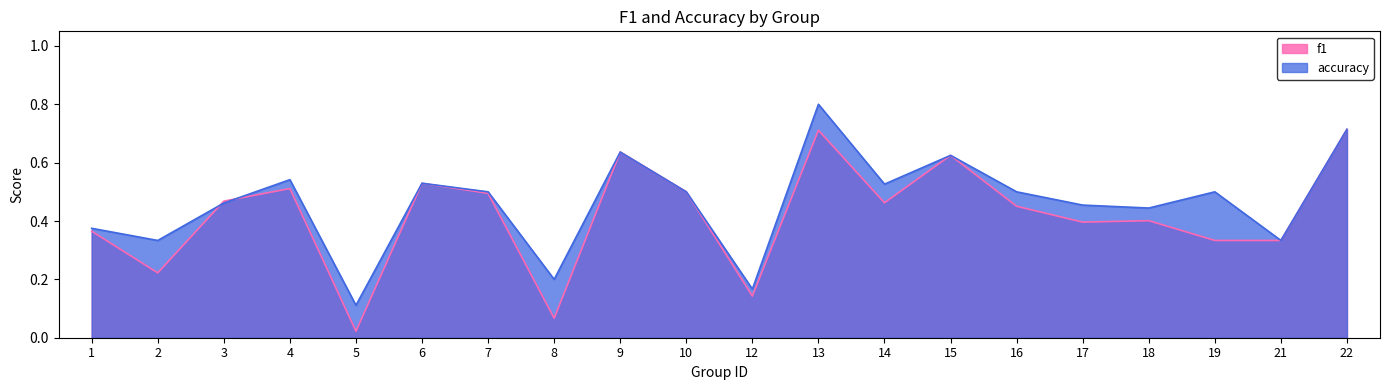

Reading left to right, list all the values displayed in this chart.

f1: 1=0.4	2=0.2	3=0.5	4=0.5	5=0.0	6=0.5	7=0.5	8=0.1	9=0.6	10=0.5	12=0.1	13=0.7	14=0.5	15=0.6	16=0.5	17=0.4	18=0.4	19=0.3	21=0.3	22=0.7
accuracy: 1=0.4	2=0.3	3=0.5	4=0.5	5=0.1	6=0.5	7=0.5	8=0.2	9=0.6	10=0.5	12=0.2	13=0.8	14=0.5	15=0.6	16=0.5	17=0.5	18=0.4	19=0.5	21=0.3	22=0.7